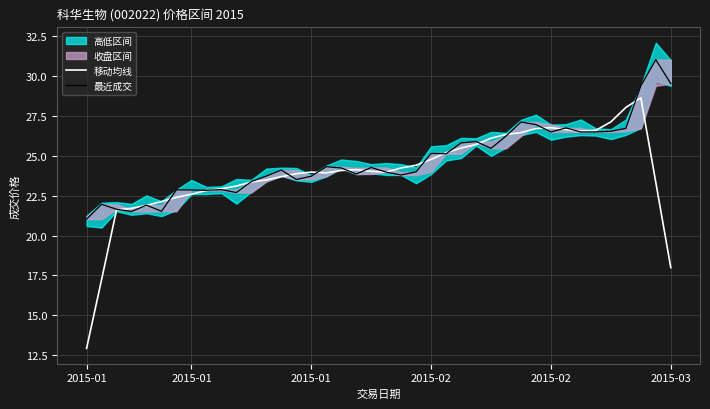

What is the difference between the 最近成交 values at 35 and 27?

1.1